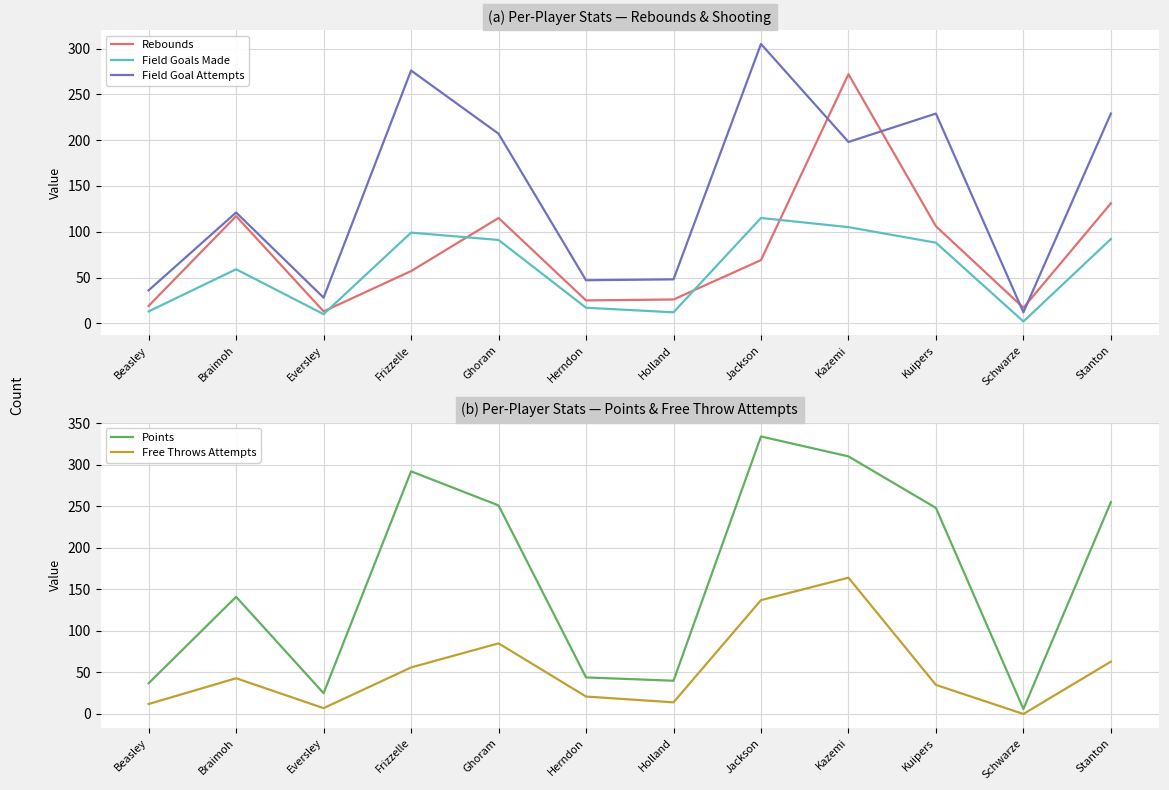

Where is the first local minimum for Rebounds?

Eversley